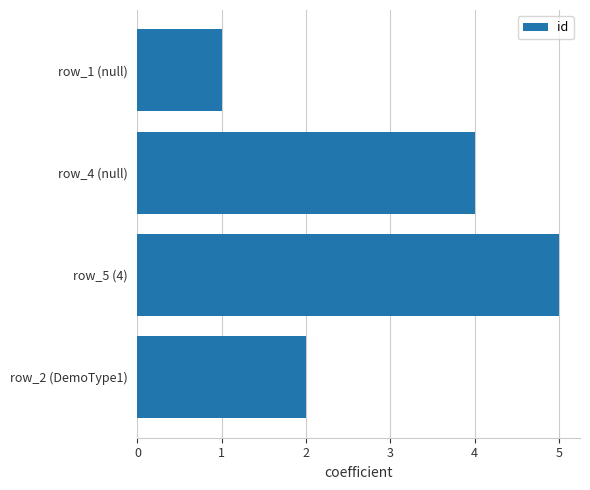

At which category does the chart reach its peak across all series?

row_5 (4)